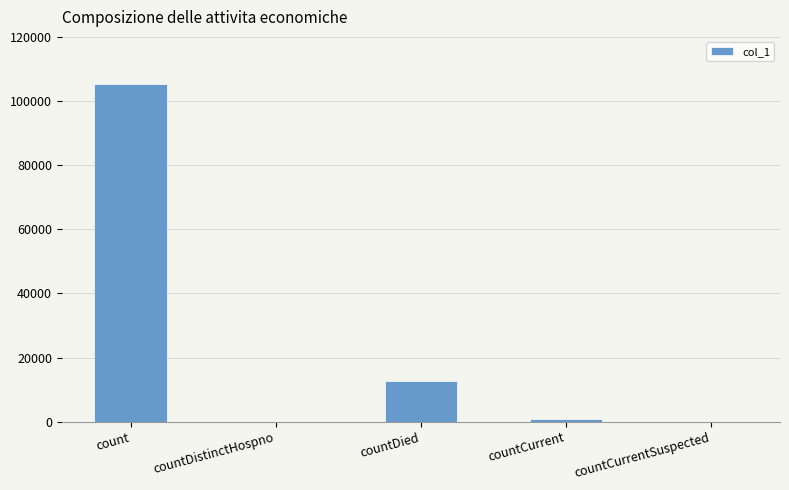

Reading left to right, transcribe all the data shown in this chart.

105418	0	12633	832	0